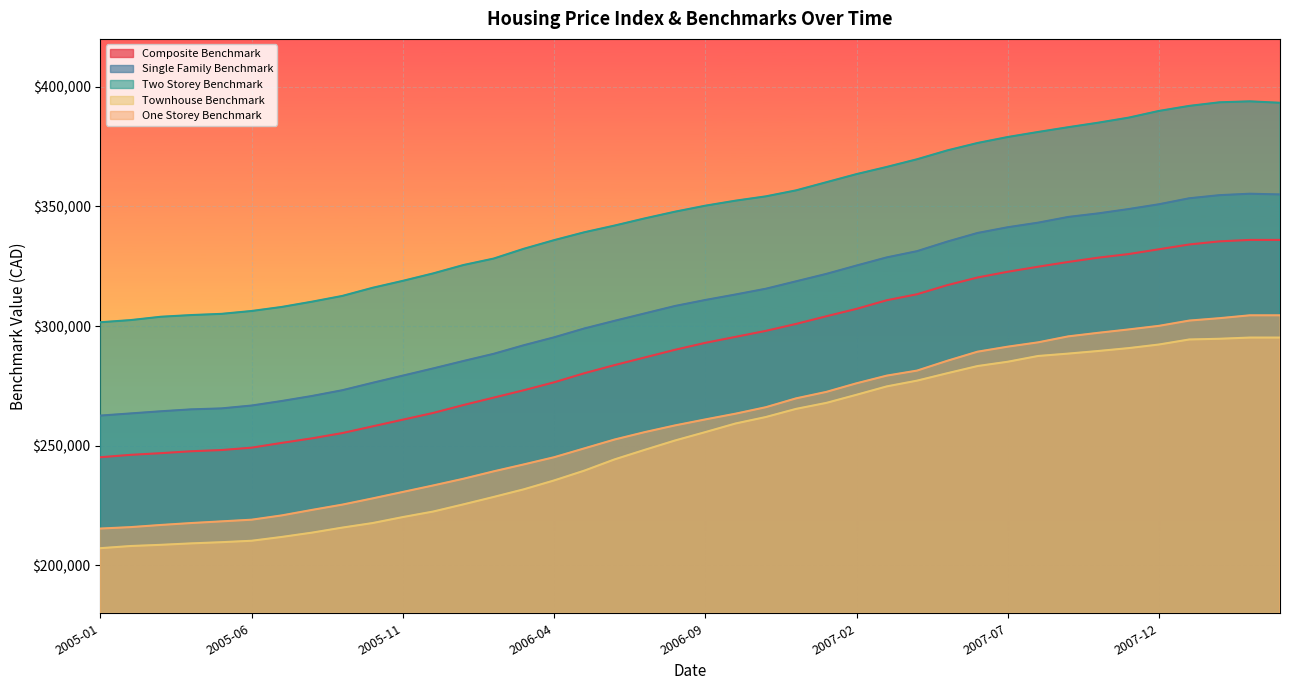

True or false: Townhouse_Benchmark_SA has more than 2 interior local peaks.

False